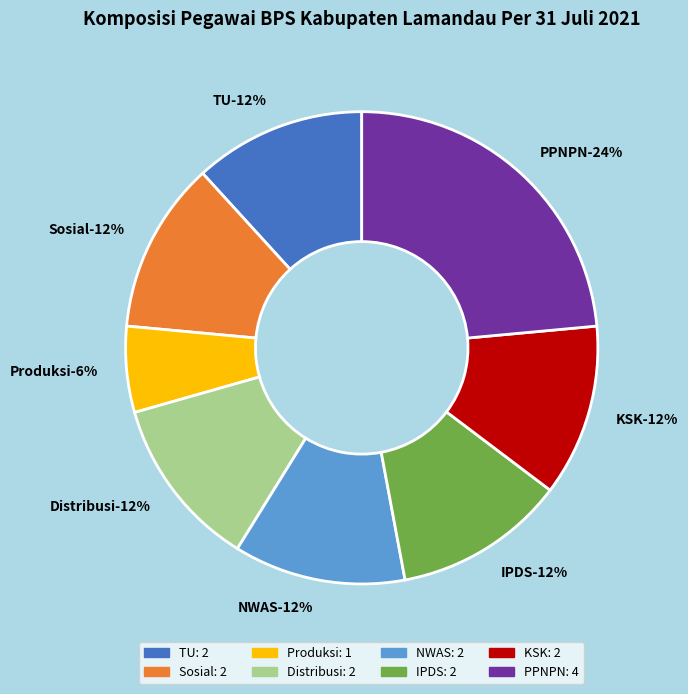

Rank the categories by value from highest to lowest.

PPNPN, TU, Sosial, Distribusi, NWAS, IPDS, KSK, Produksi